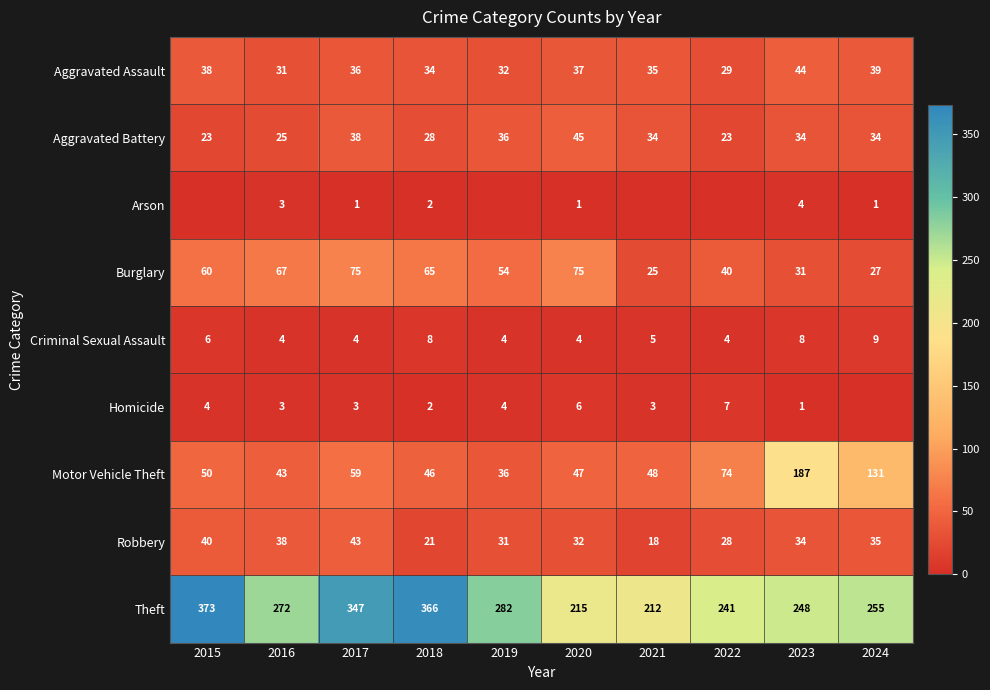

Rank the categories by Theft value from lowest to highest.

2021, 2020, 2022, 2023, 2024, 2016, 2019, 2017, 2018, 2015